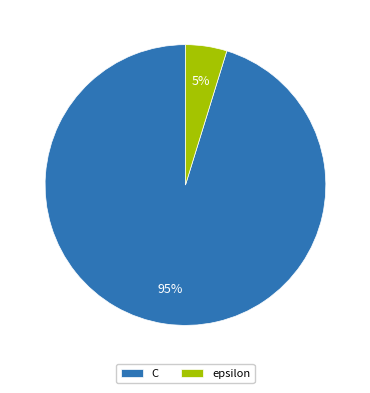

Which category accounts for the majority?

C